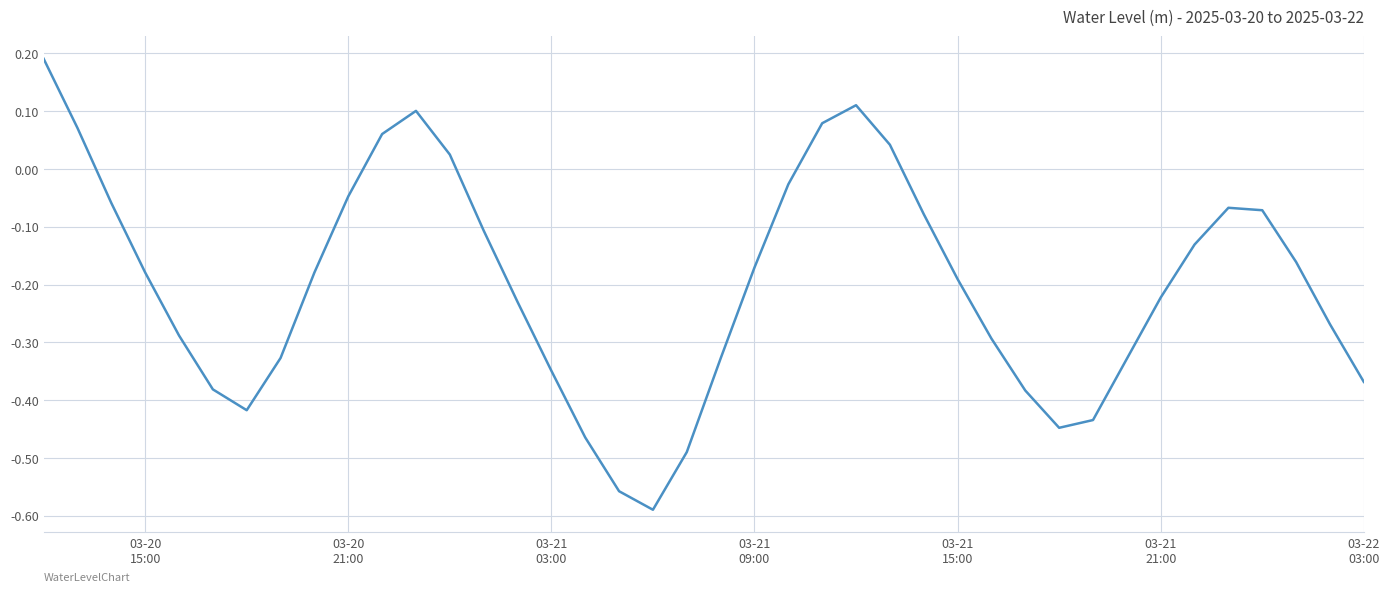

What is the difference between the maximum and minimum values?

0.8